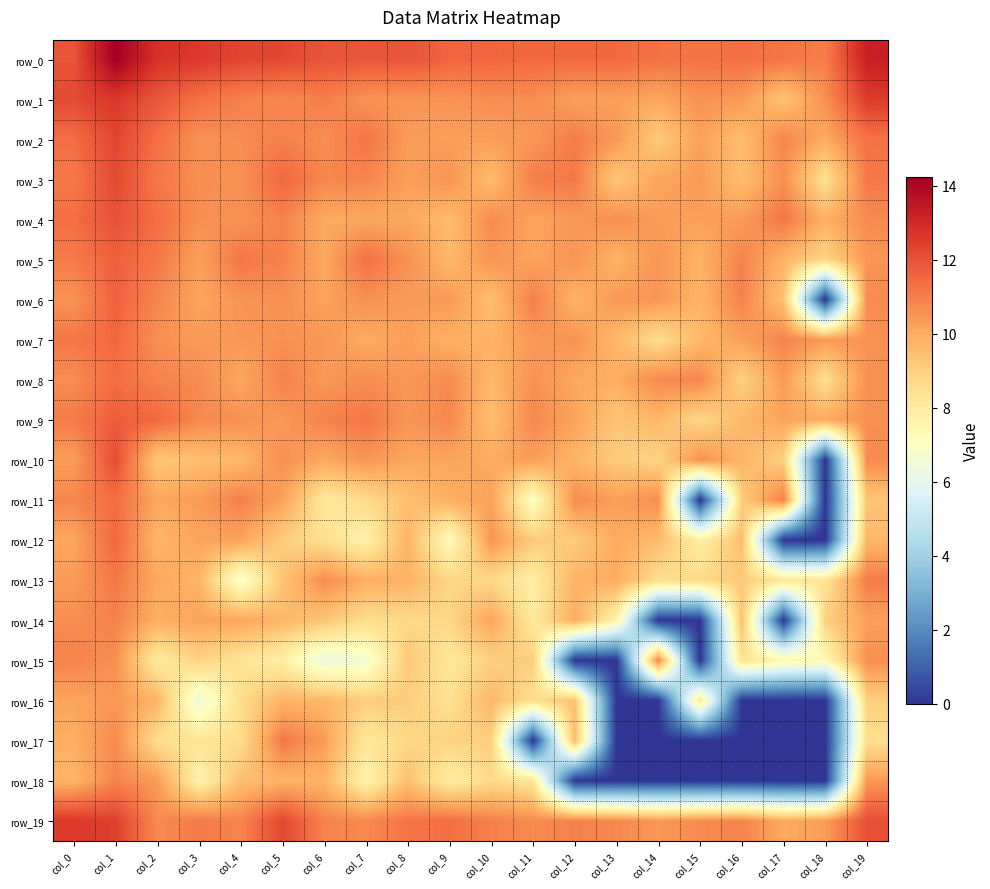

What is the greatest value displayed?

14.2